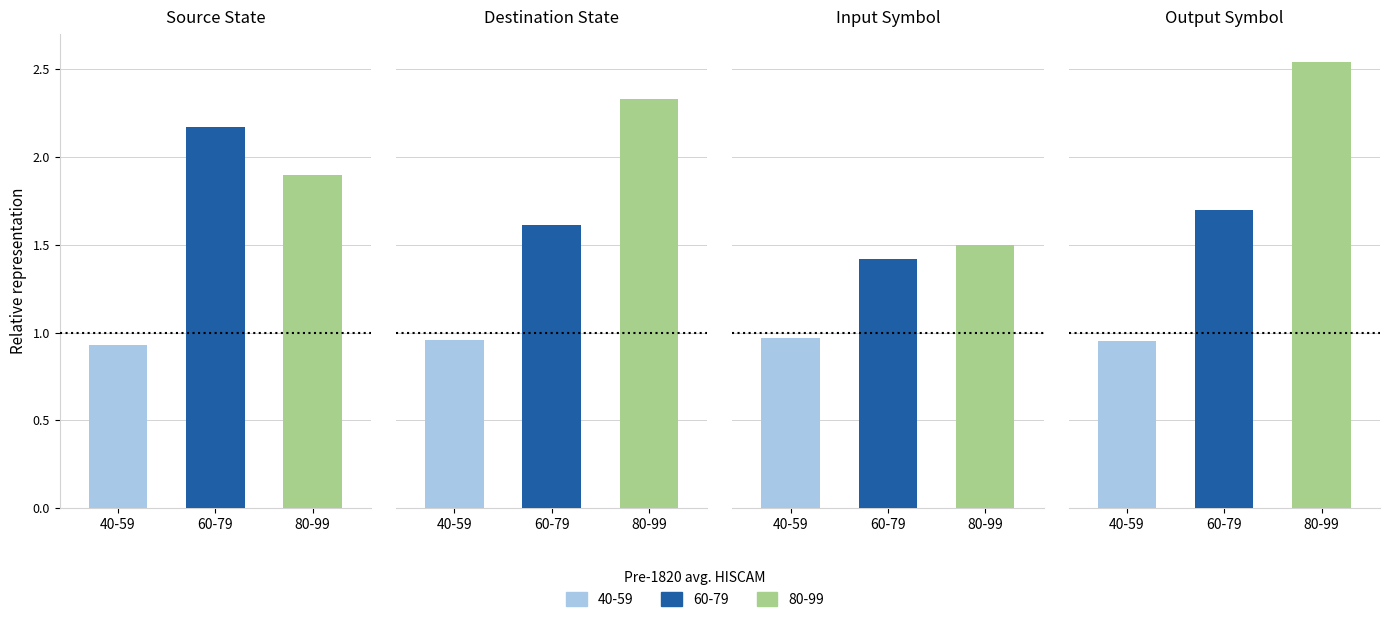

Reading right to left, what are all the values shown in this chart?

40-59: output_symbol=0.9	input_symbol=1.0	destination_state=1.0	source_state=0.9
60-79: output_symbol=1.7	input_symbol=1.4	destination_state=1.6	source_state=2.2
80-99: output_symbol=2.5	input_symbol=1.5	destination_state=2.3	source_state=1.9